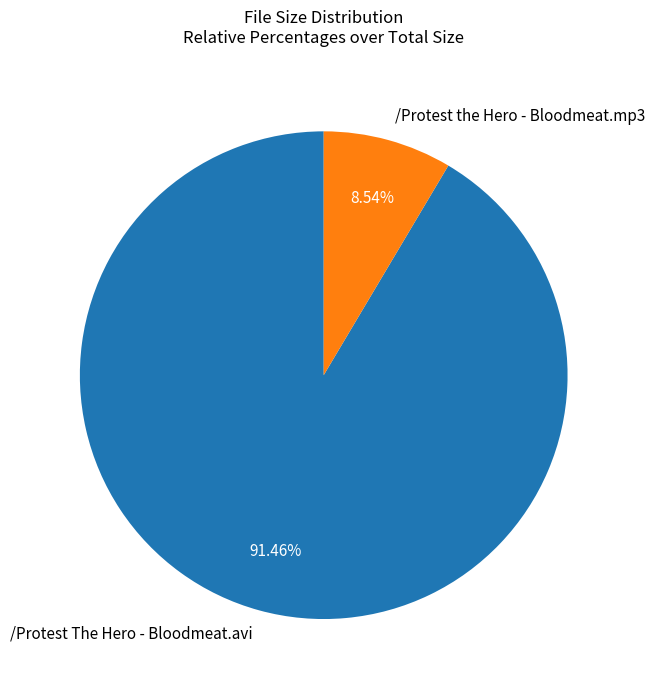

Count the number of slices in the pie.

2